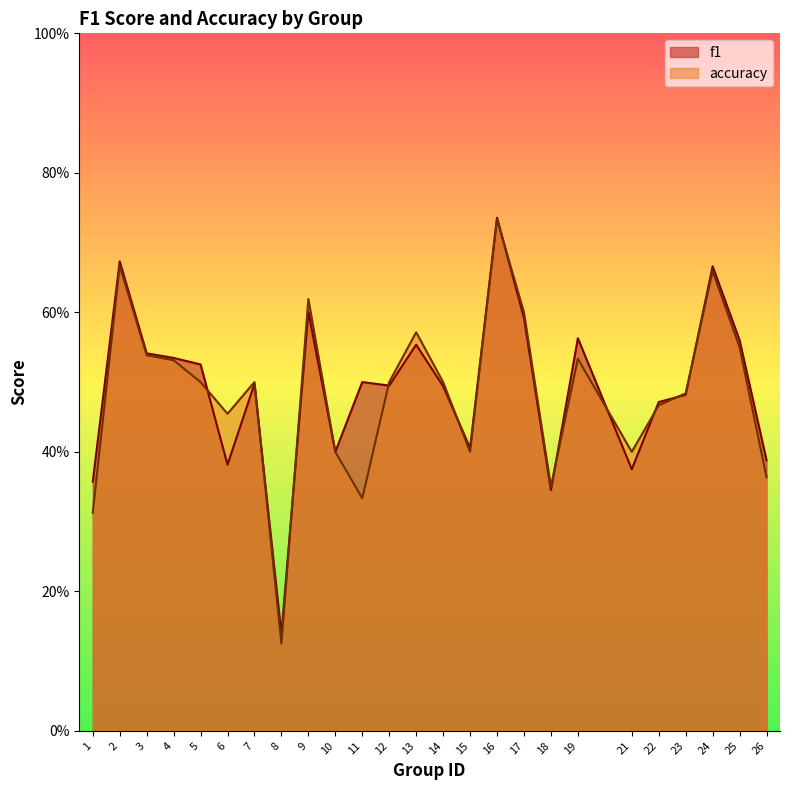

How many times do f1 and accuracy cross each other?

11